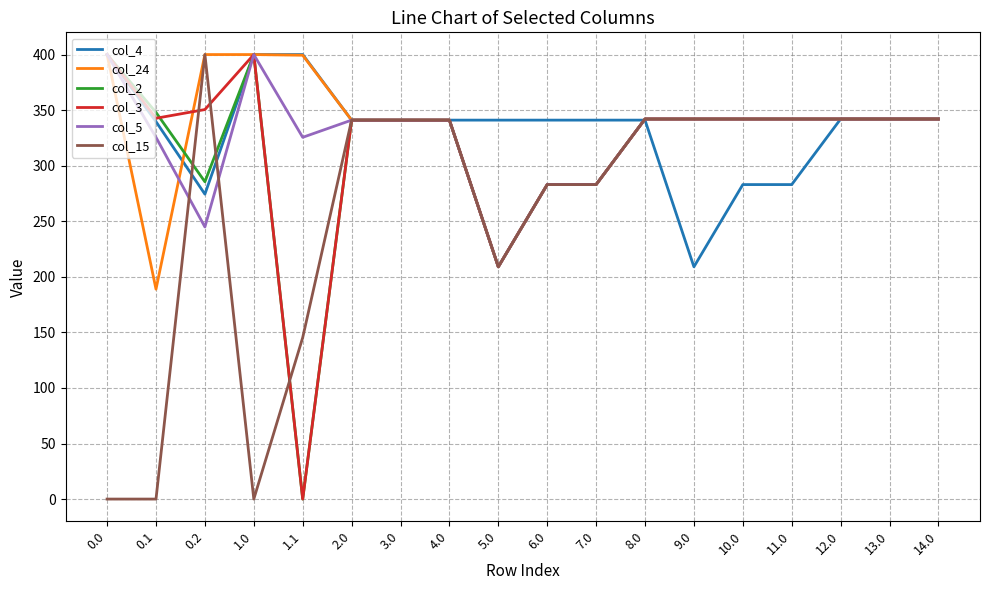

True or false: col_4 has a value of 550.6 at 7.0.

False